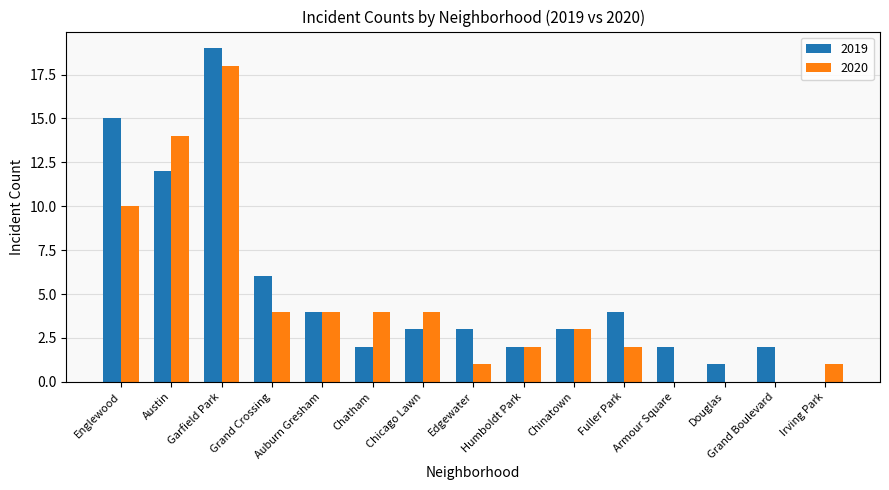

Where is 2020 nearest to the value 9?

Englewood